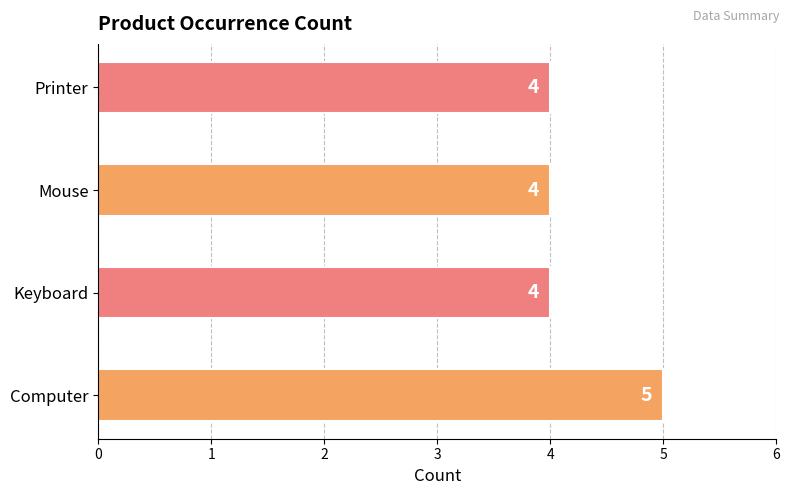

Does the chart contain any negative values?

No